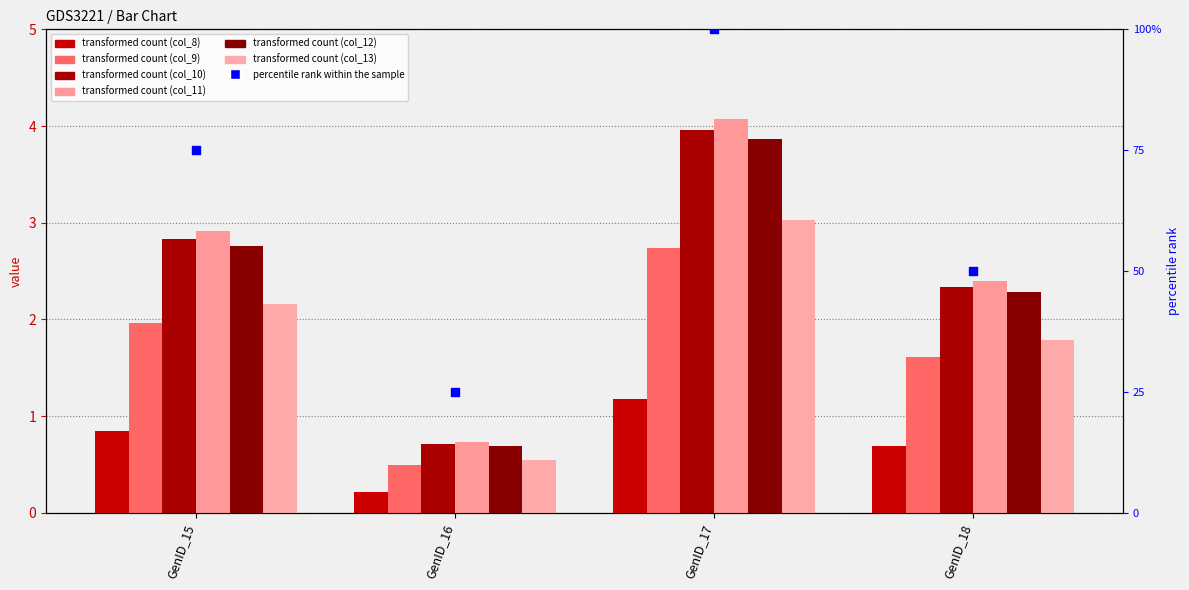

Which series has the widest spread of Y values?

col_11